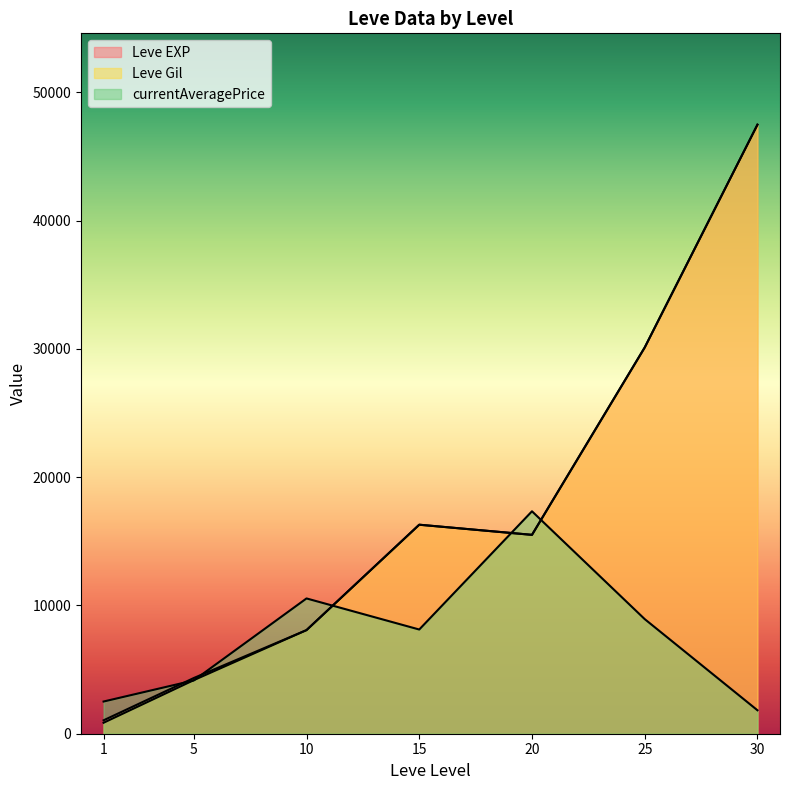

Where is currentAveragePrice nearest to the value 22012?

20